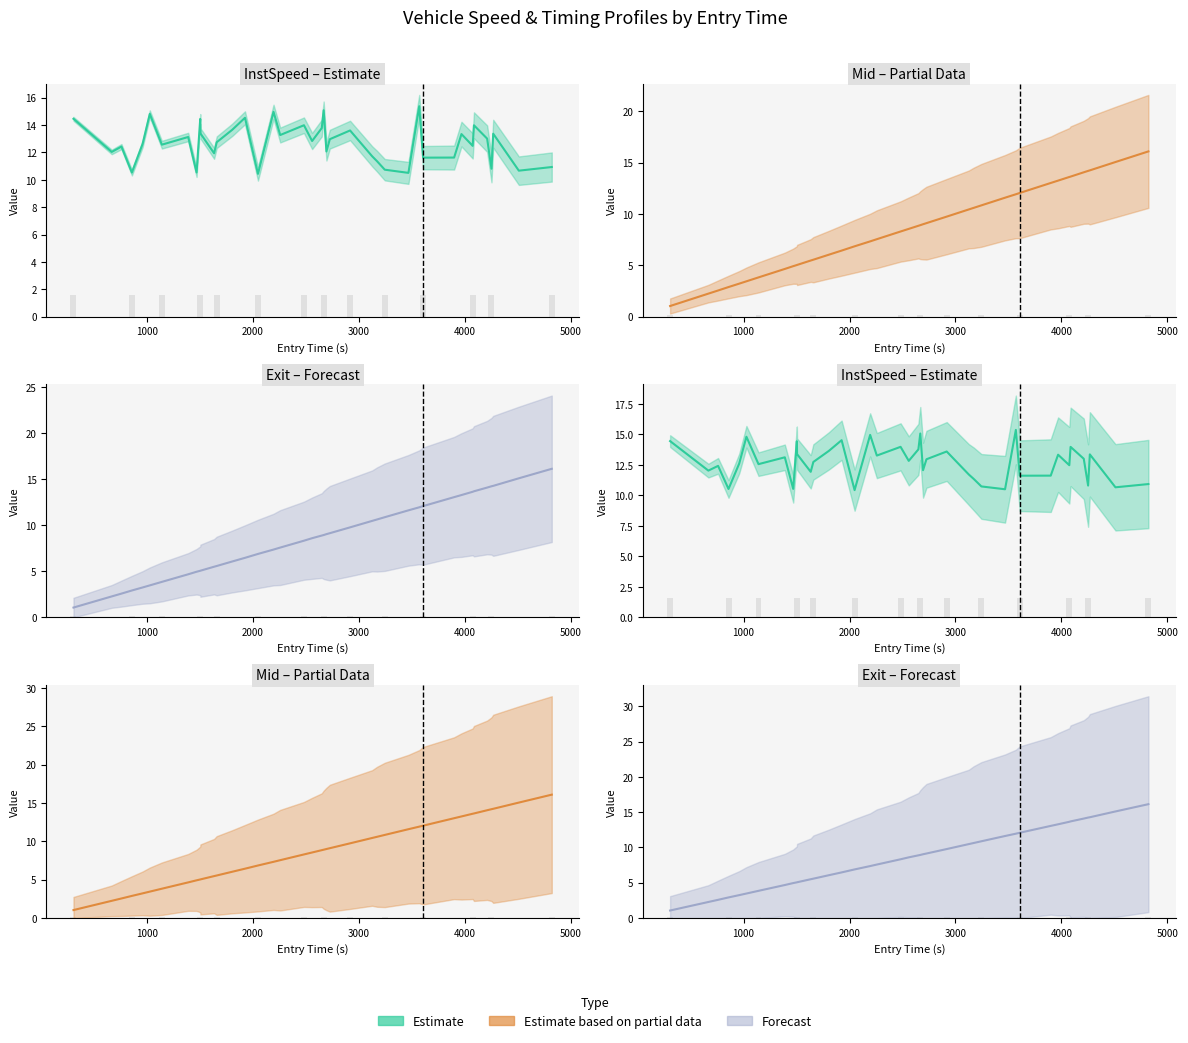

What is the greatest value displayed?

16.1